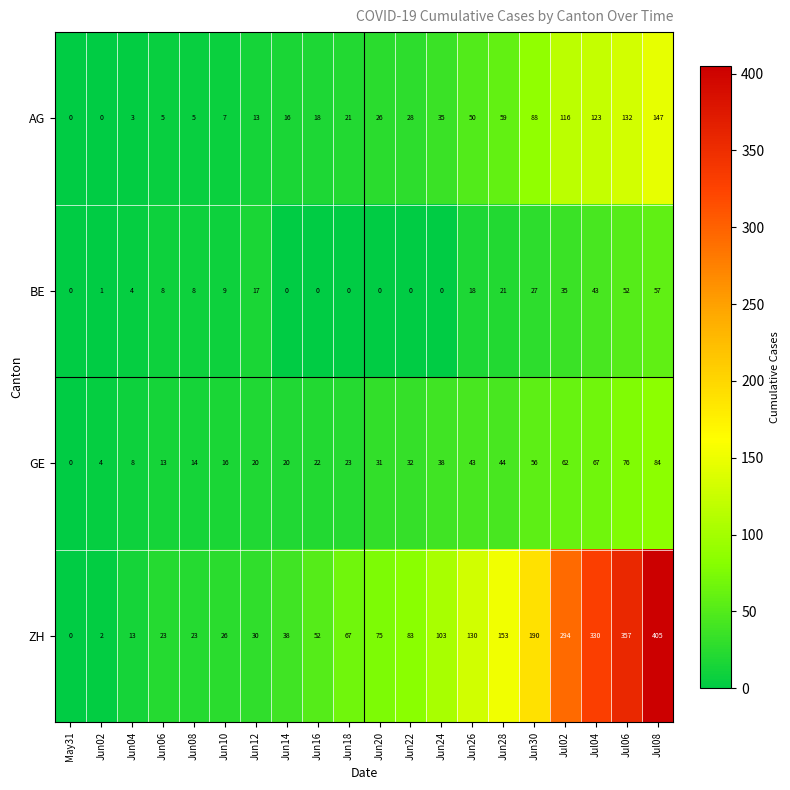

Which series changed the most between Jun06 and Jun14?

ZH